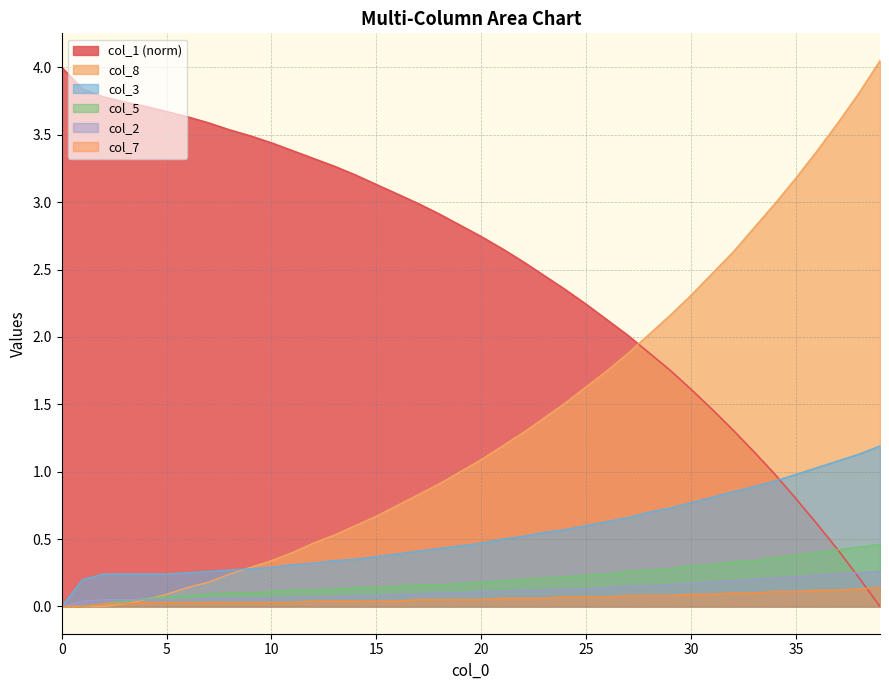

Reading left to right, list all the values displayed in this chart.

col_1: 4.0	3.8	3.8	3.7	3.7	3.7	3.6	3.6	3.5	3.5	3.4	3.4	3.3	3.3	3.2	3.1	3.1	3.0	2.9	2.8	2.7	2.7	2.6	2.5	2.4	2.2	2.1	2.0	1.9	1.8	1.6	1.5	1.3	1.1	1.0	0.8	0.6	0.4	0.2	0.0
col_8: 0.0	0.0	0.0	0.0	0.1	0.1	0.1	0.2	0.2	0.3	0.3	0.4	0.5	0.5	0.6	0.7	0.8	0.8	0.9	1.0	1.1	1.2	1.3	1.4	1.5	1.6	1.8	1.9	2.0	2.2	2.3	2.5	2.6	2.8	3.0	3.2	3.4	3.6	3.8	4.0
col_3: 0.0	0.2	0.2	0.2	0.2	0.2	0.2	0.3	0.3	0.3	0.3	0.3	0.3	0.3	0.3	0.4	0.4	0.4	0.4	0.5	0.5	0.5	0.5	0.6	0.6	0.6	0.6	0.7	0.7	0.7	0.8	0.8	0.8	0.9	0.9	1.0	1.0	1.1	1.1	1.2
col_5: 0.0	0.0	0.0	0.0	0.1	0.1	0.1	0.1	0.1	0.1	0.1	0.1	0.1	0.1	0.1	0.1	0.1	0.2	0.2	0.2	0.2	0.2	0.2	0.2	0.2	0.2	0.2	0.3	0.3	0.3	0.3	0.3	0.3	0.3	0.4	0.4	0.4	0.4	0.4	0.5
col_2: 0.0	0.0	0.1	0.1	0.1	0.1	0.1	0.1	0.1	0.1	0.1	0.1	0.1	0.1	0.1	0.1	0.1	0.1	0.1	0.1	0.1	0.1	0.1	0.1	0.1	0.1	0.1	0.1	0.1	0.2	0.2	0.2	0.2	0.2	0.2	0.2	0.2	0.2	0.2	0.3
col_7: 0.0	0.0	0.0	0.0	0.0	0.0	0.0	0.0	0.0	0.0	0.0	0.0	0.0	0.0	0.0	0.0	0.0	0.1	0.1	0.1	0.1	0.1	0.1	0.1	0.1	0.1	0.1	0.1	0.1	0.1	0.1	0.1	0.1	0.1	0.1	0.1	0.1	0.1	0.1	0.1